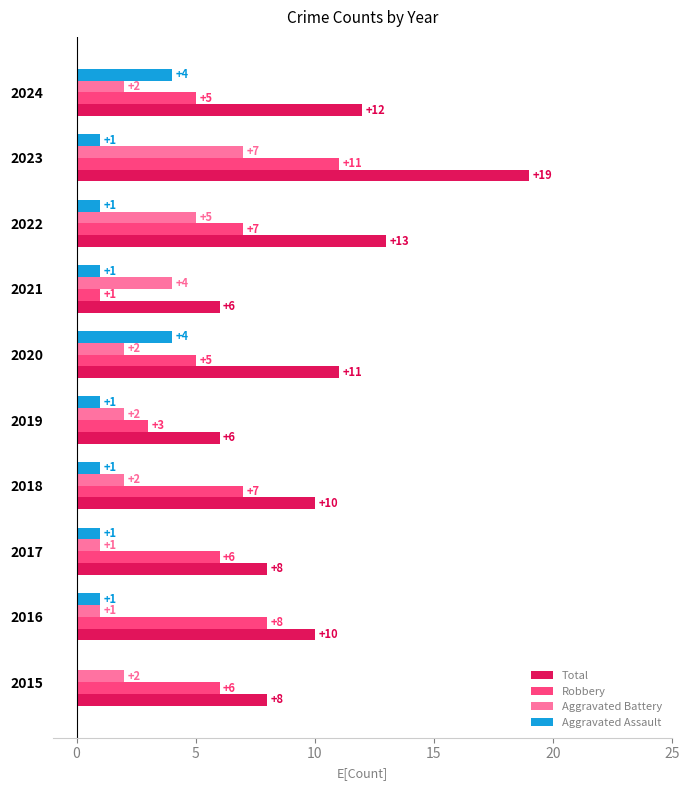

What is the maximum value shown in the chart?

19